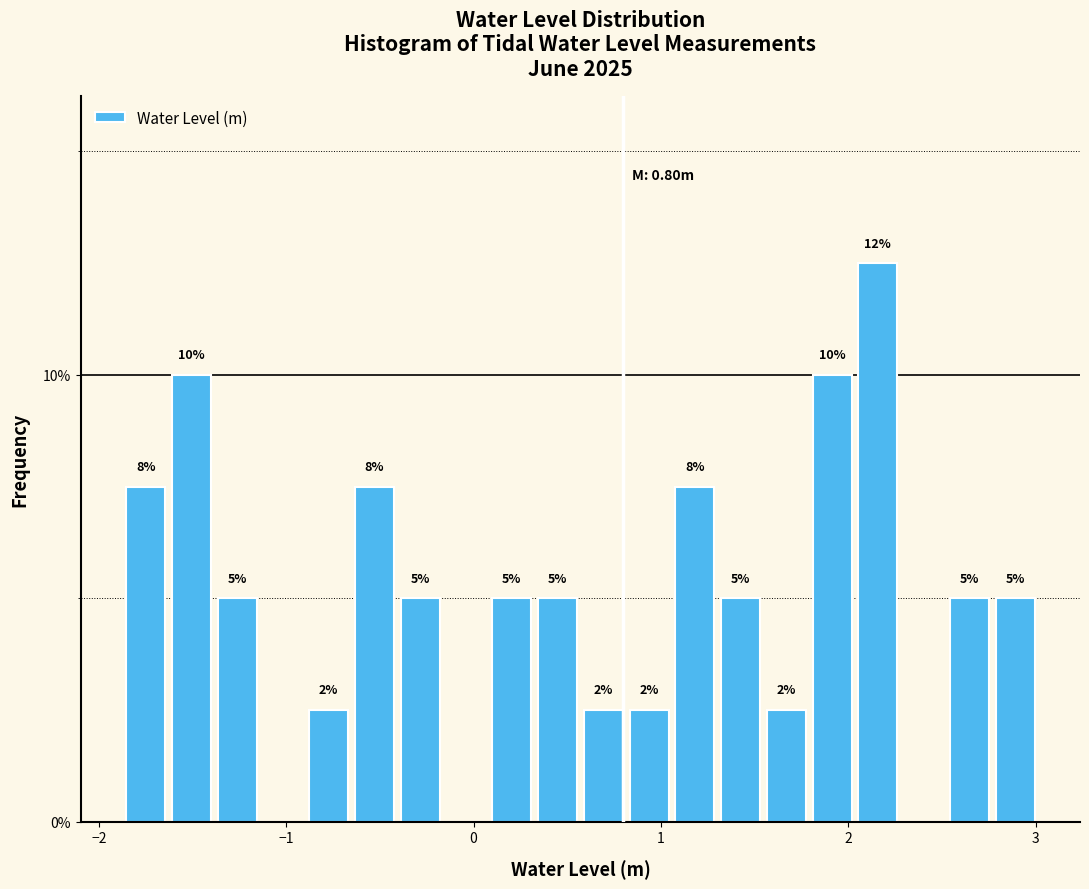

Around what value on the x-axis is the tallest bar? Give the approximate position of its centre, as read against the axis.

2.2